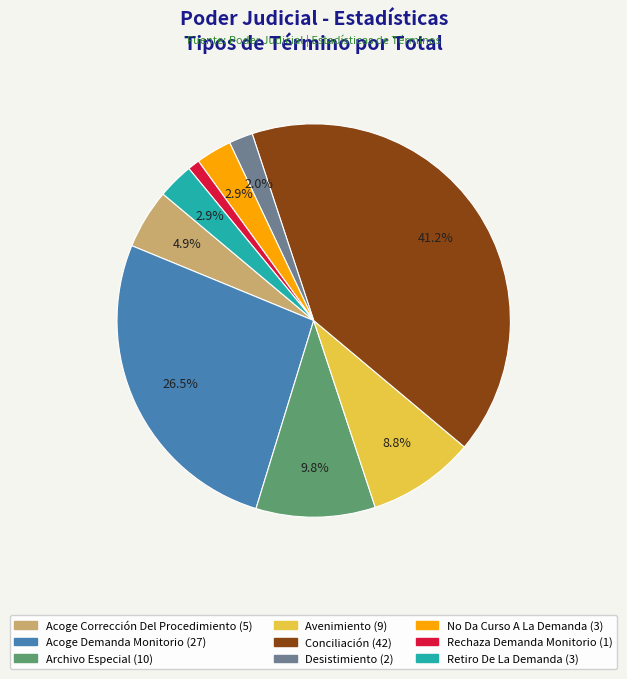

Which has a higher value, Acoge Corrección Del Procedimiento or Retiro De La Demanda?

Acoge Corrección Del Procedimiento